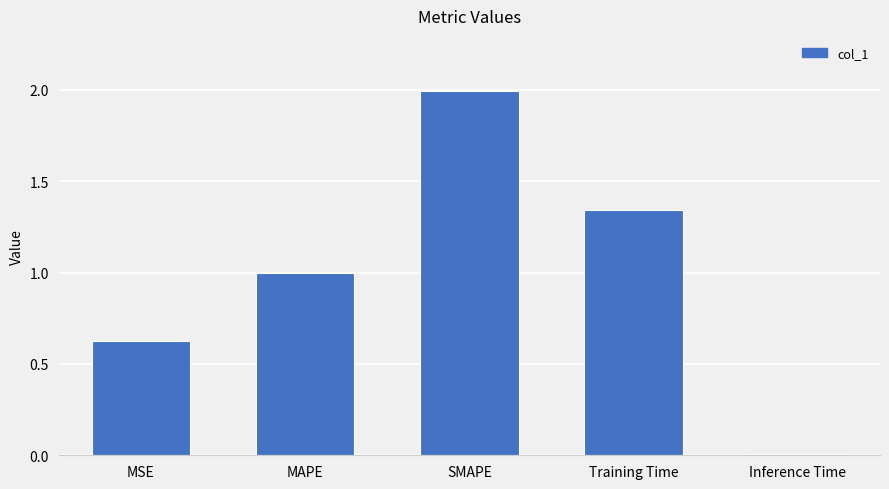

The value at SMAPE is 2.0. True or false?

True